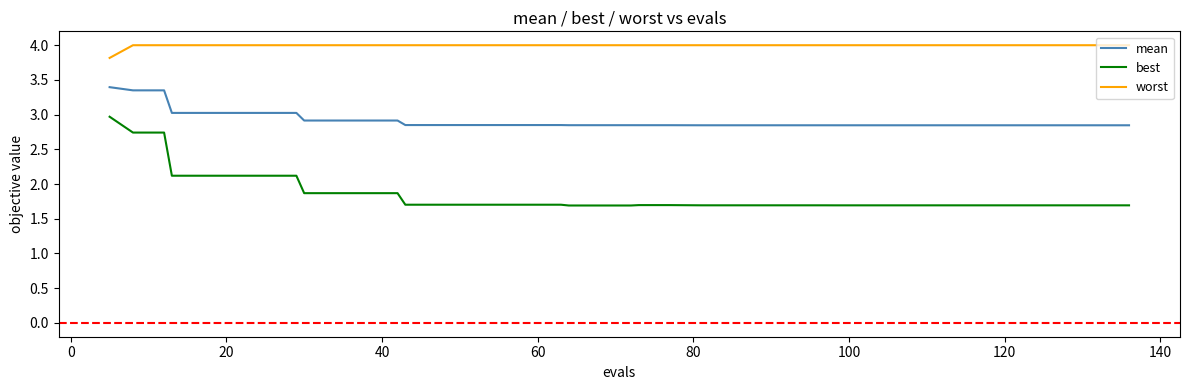

What is the smallest value displayed?

1.7